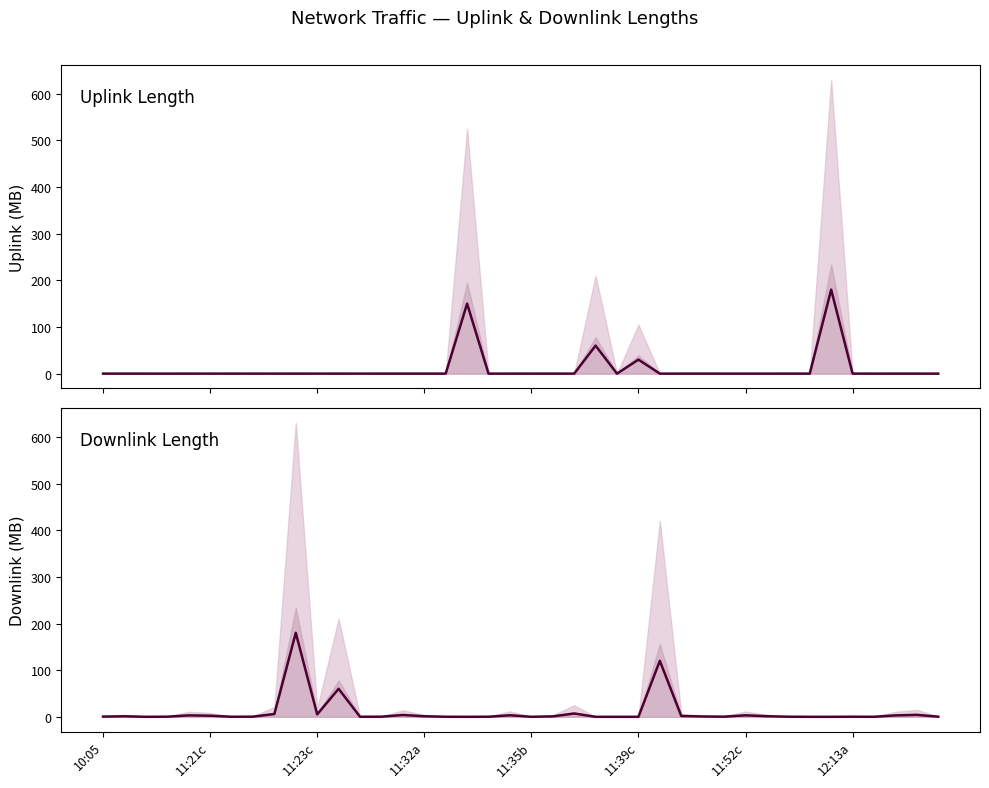

List the series in order of their overall mean, highest first.

uplink_length, downlink_length